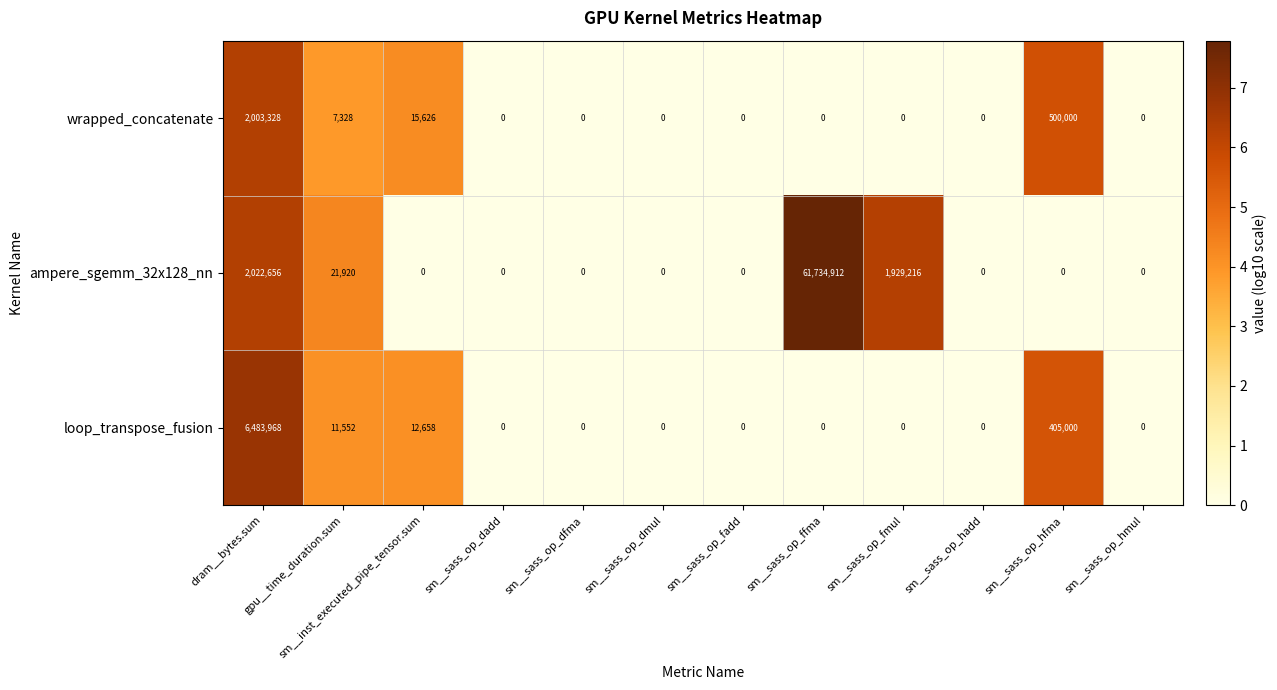

What is the maximum value shown in the chart?

61734912